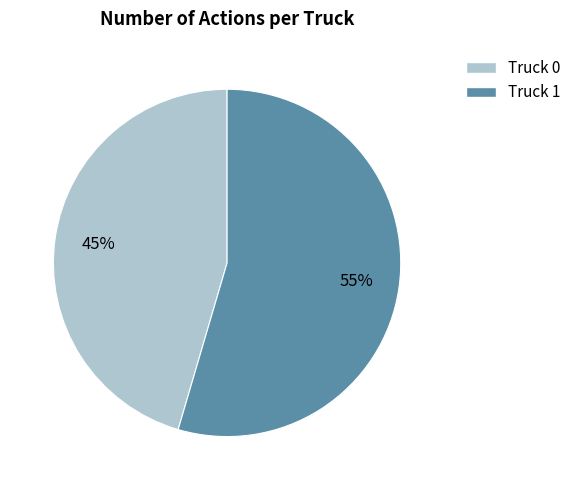

Approximately how many times larger is the value at Truck 0 compared to Truck 1?

0.8